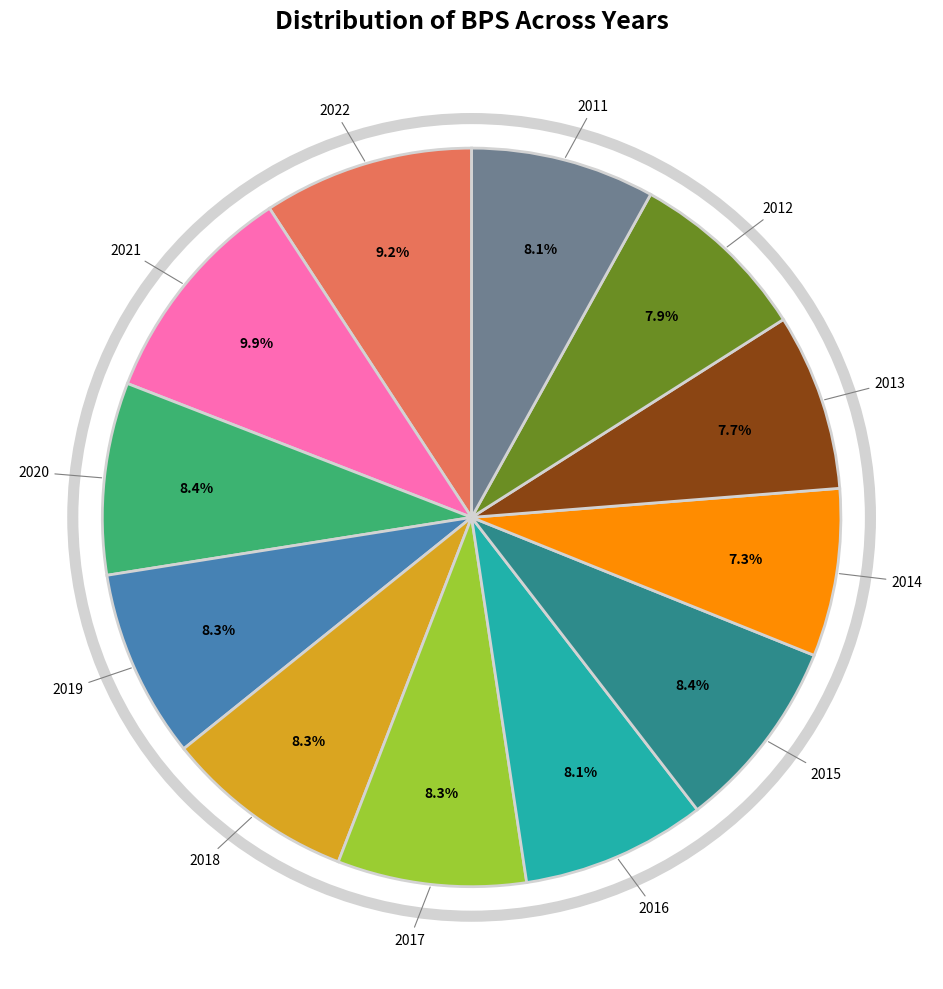

Is there a majority slice in this chart?

No